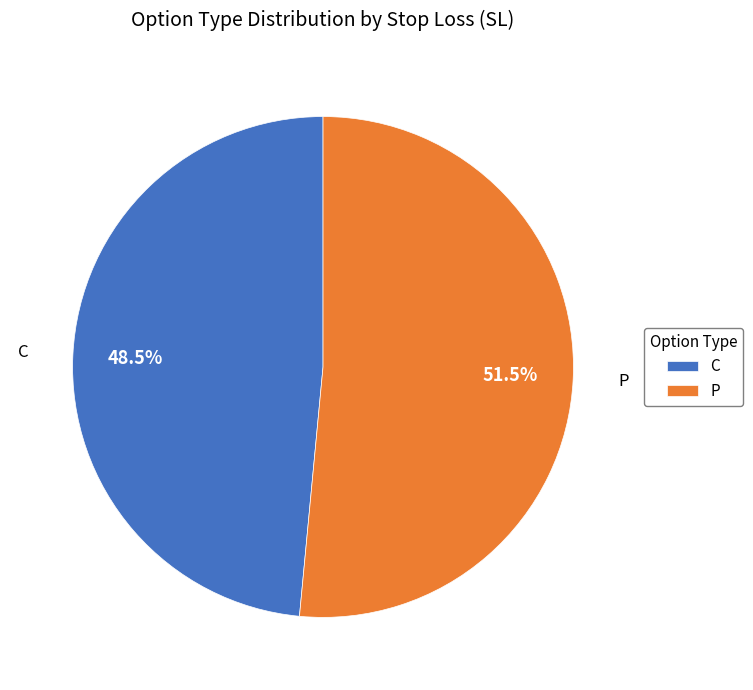

What is the ratio of the value at C to the value at P?

0.9